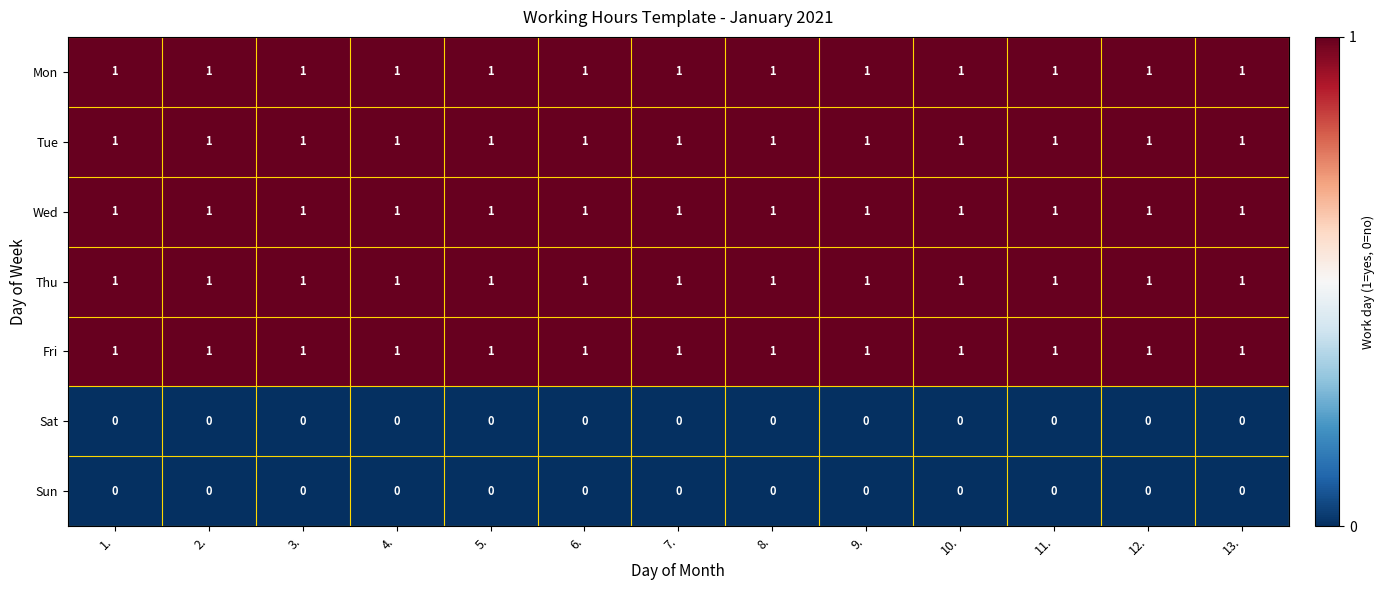

At how many categories does at least one series exceed 0?

13